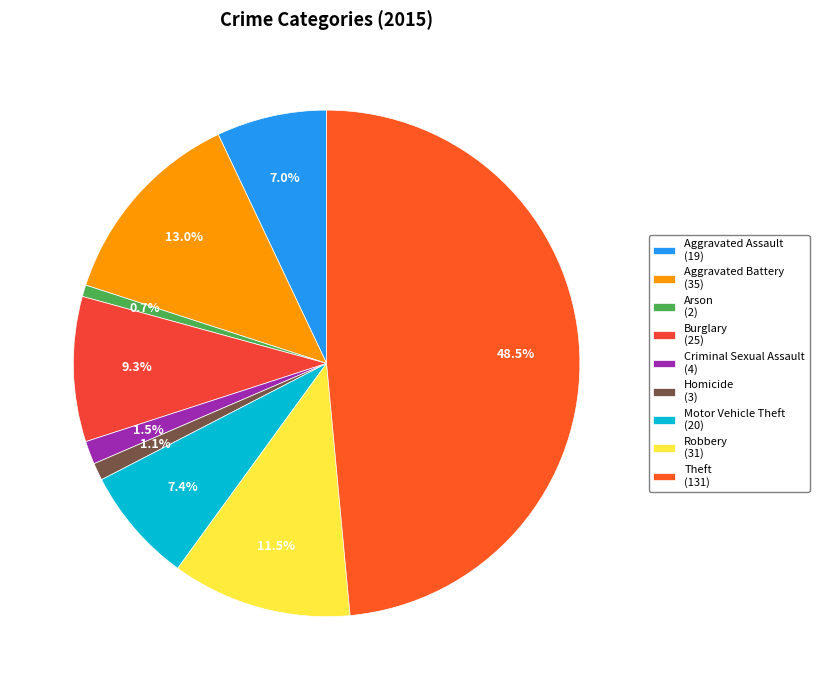

To the nearest percent, what is the average slice percentage?

11%